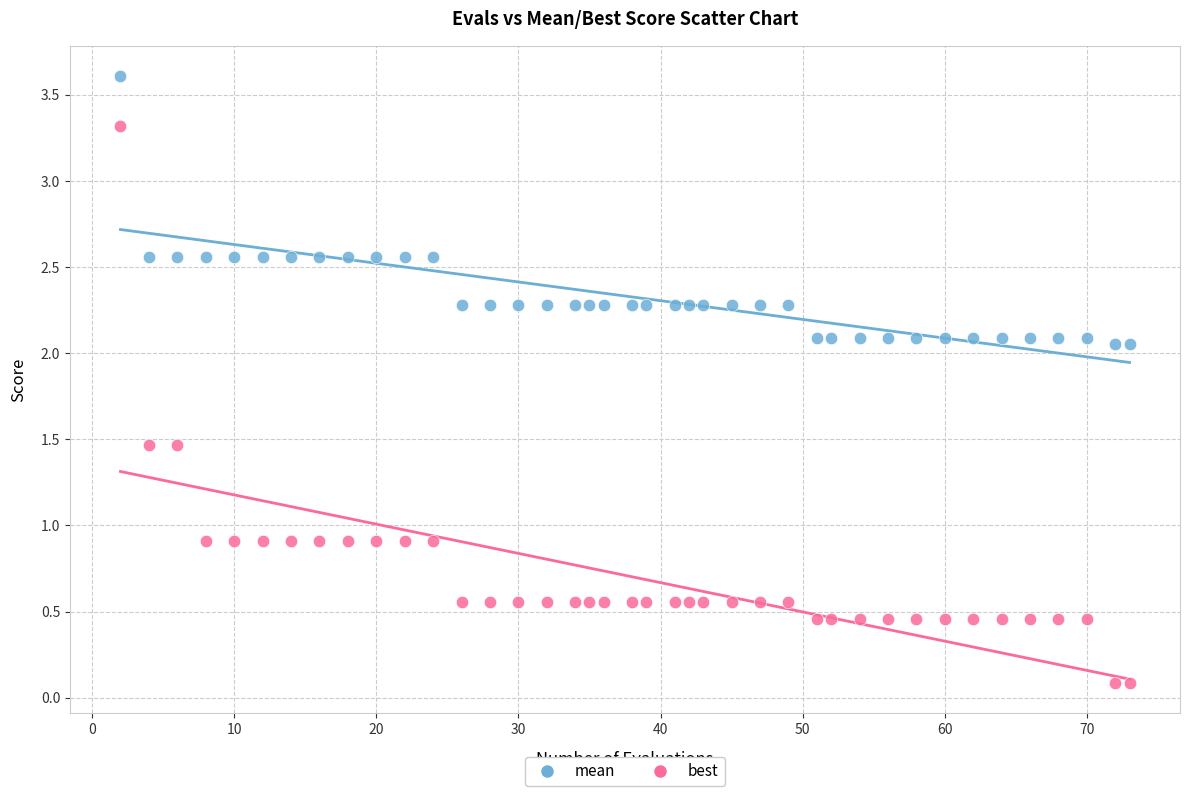

What are all the series names shown in the legend?

mean, best